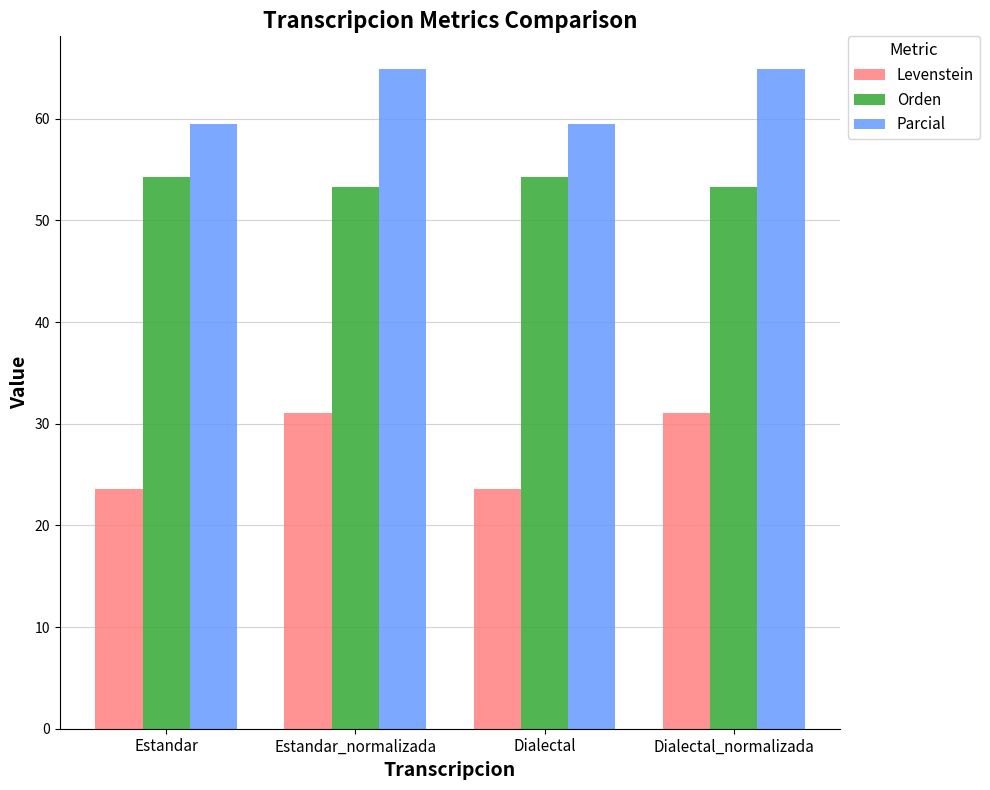

What position from the left is Estandar_normalizada?

2